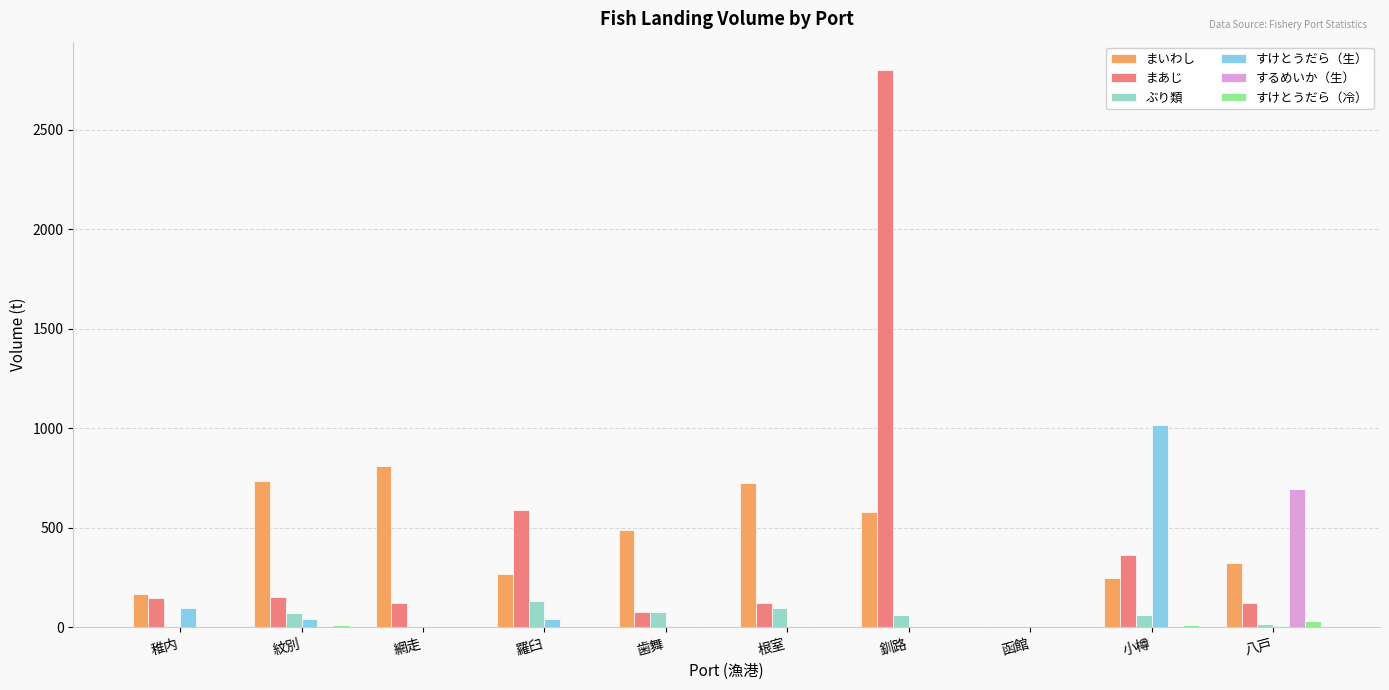

What are all the series names shown in the legend?

まいわし, まあじ, ぶり類, すけとうだら（生）, するめいか（生）, すけとうだら（冷）